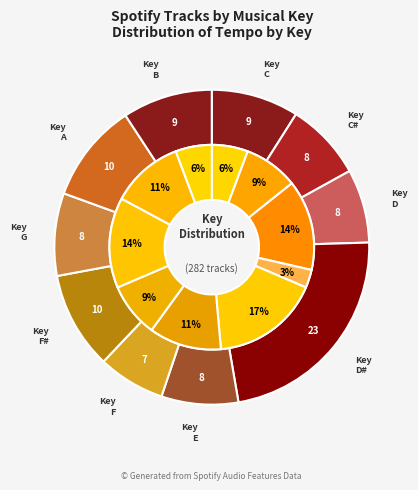

The 7 slice represents 21% of the pie. True or false?

False